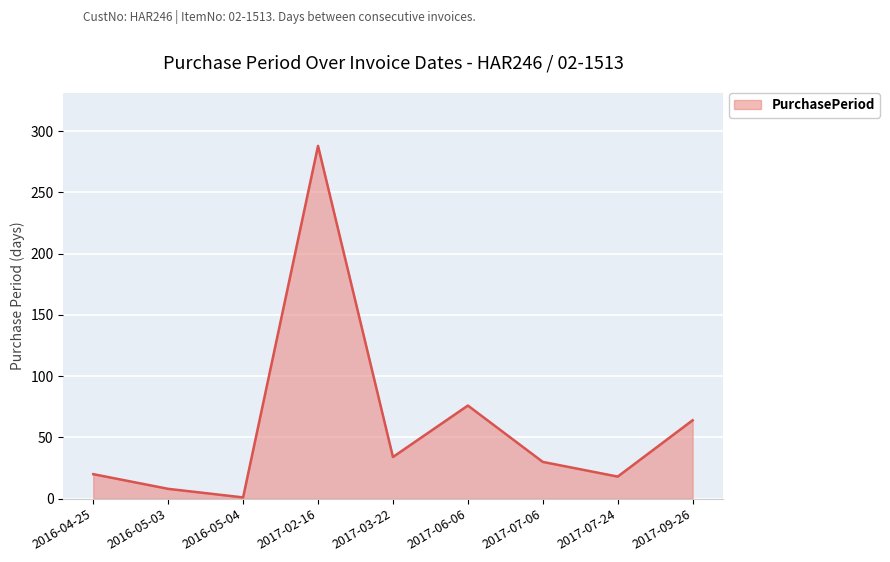

At which category does the data reach its first local valley?

2016-05-04